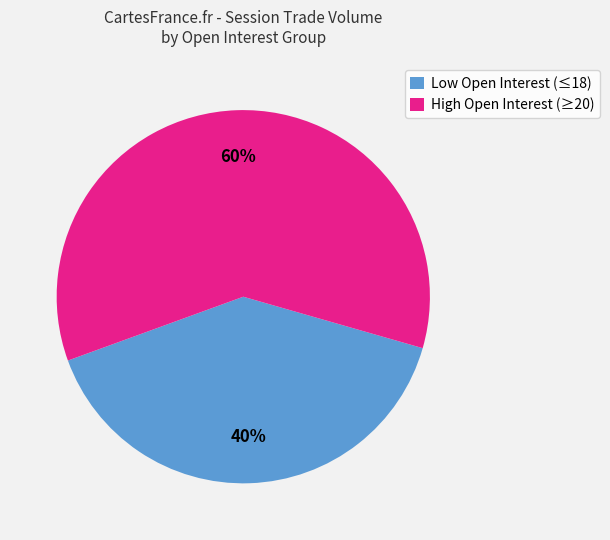

Between Low Open Interest (≤18) and High Open Interest (≥20), which is larger?

High Open Interest (≥20)